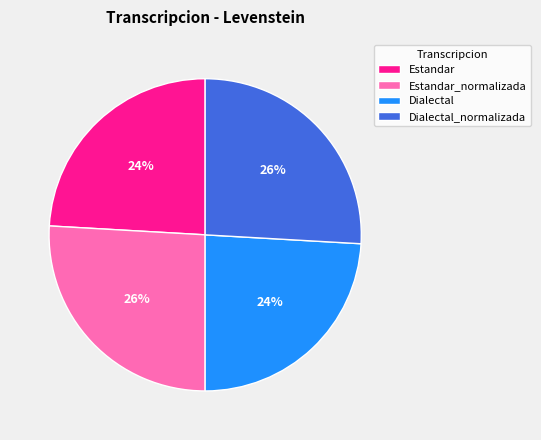

To the nearest percent, what portion does Dialectal_normalizada represent?

26%